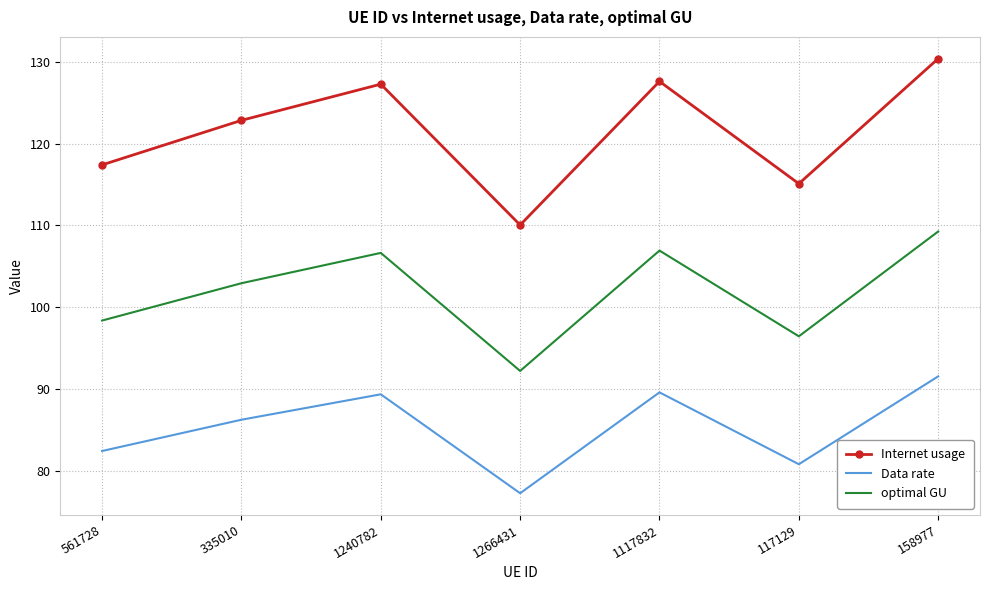

True or false: optimal GU has more than 0 interior local peaks.

True